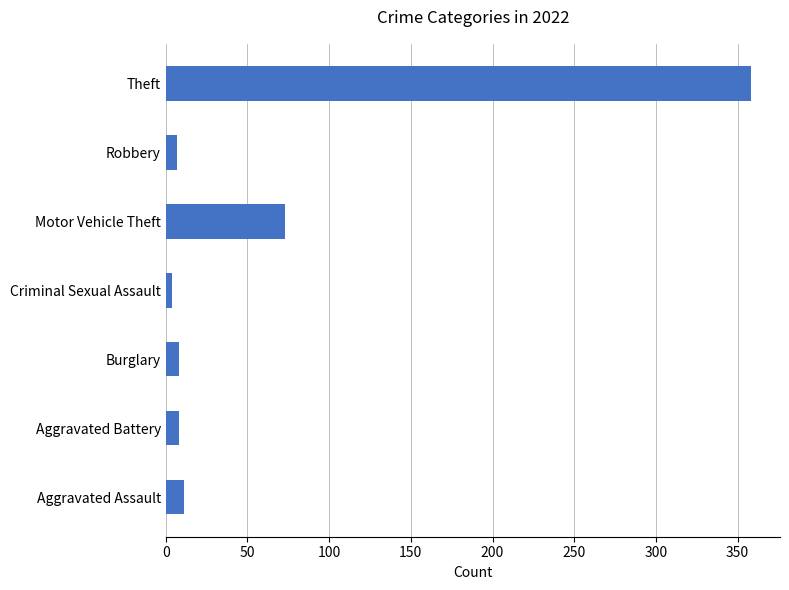

What is the change in value from Burglary to Robbery?

-1